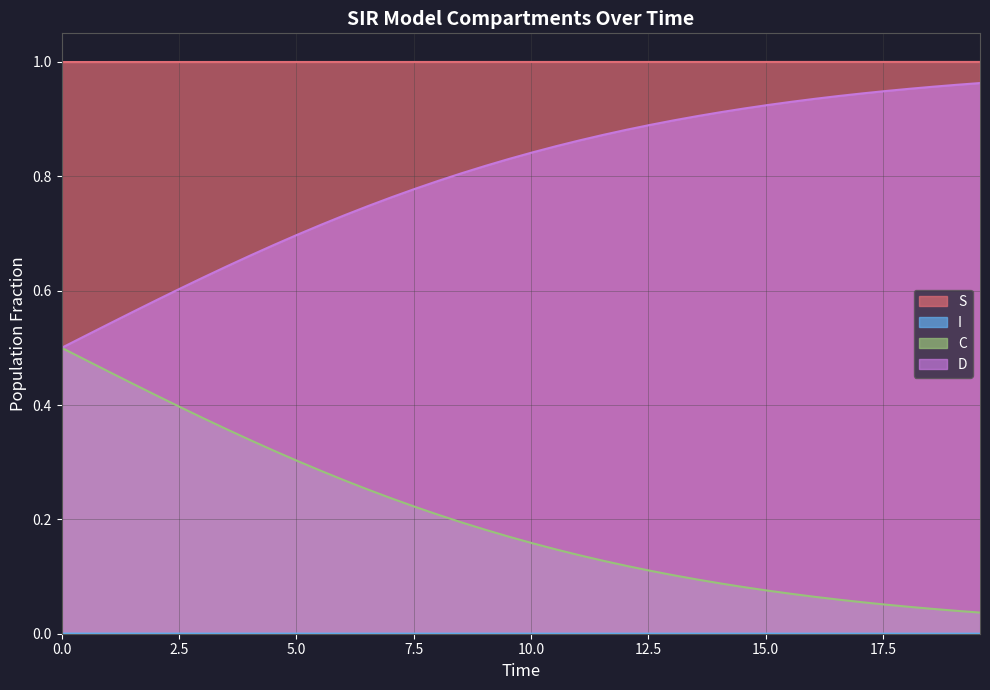

Does the chart have visible grid lines?

Yes